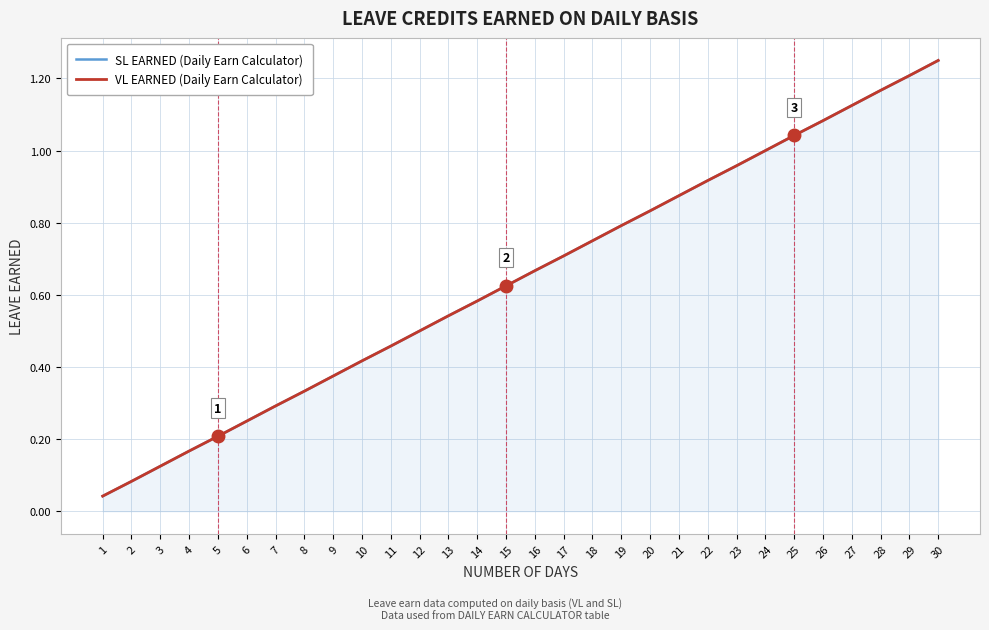

What is the greatest value displayed?

1.2